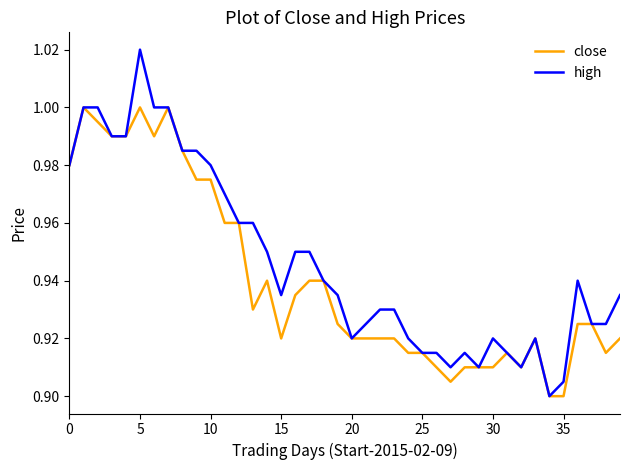

How many lines are shown in the chart?

2